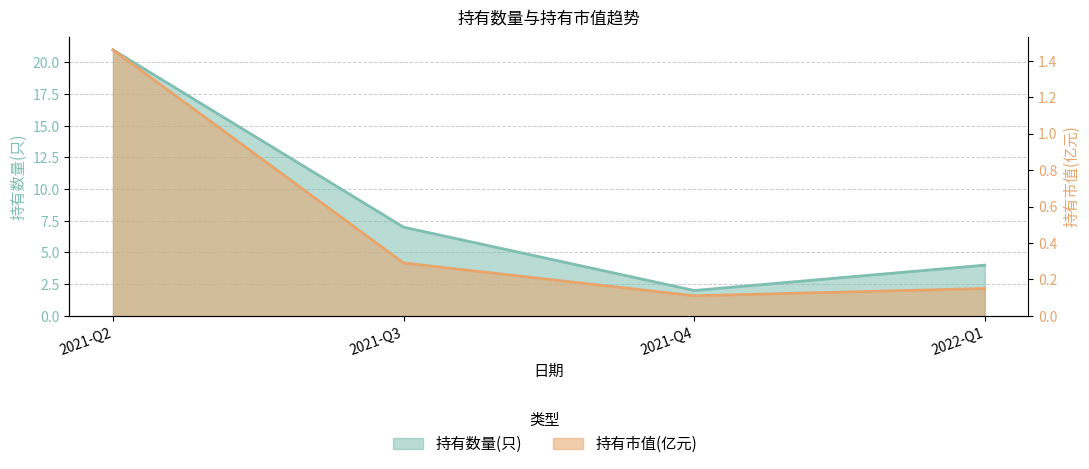

Which series has the widest spread of values?

持有数量(只)